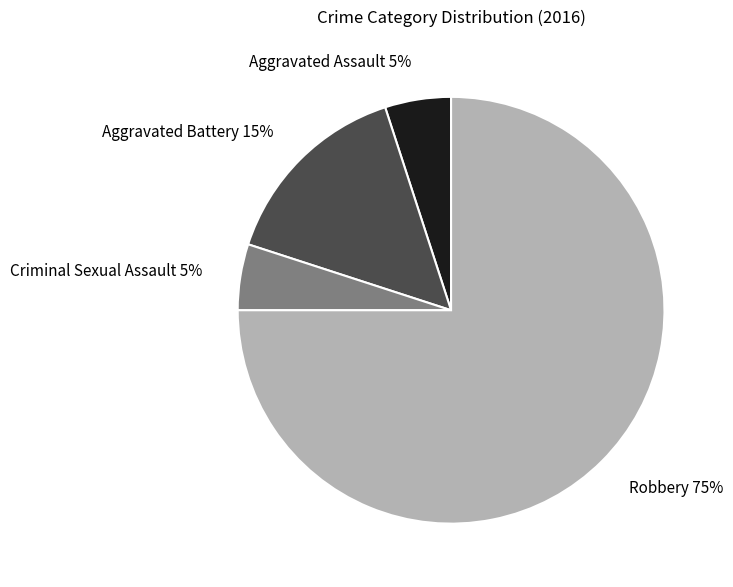

To the nearest percent, what is the difference between the Robbery and Aggravated Battery slice percentages?

60%